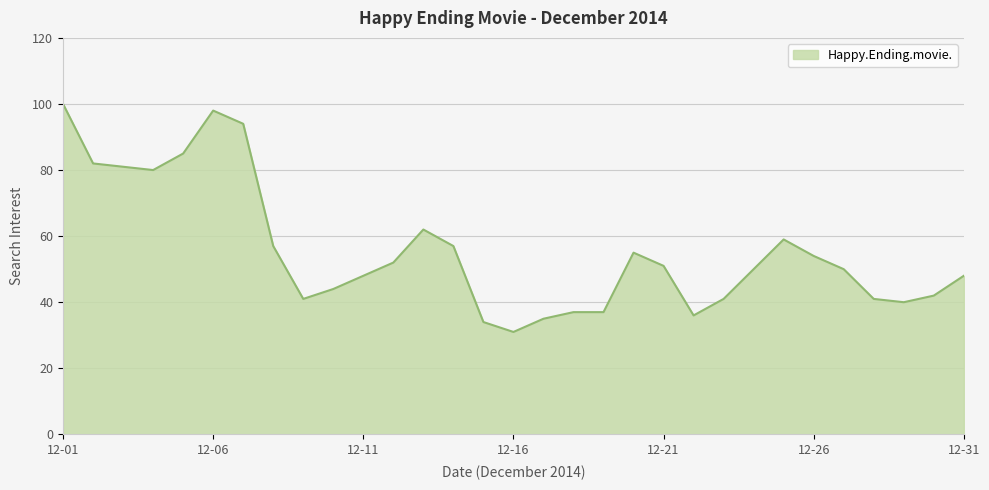

What is the minimum value shown in the chart?

31